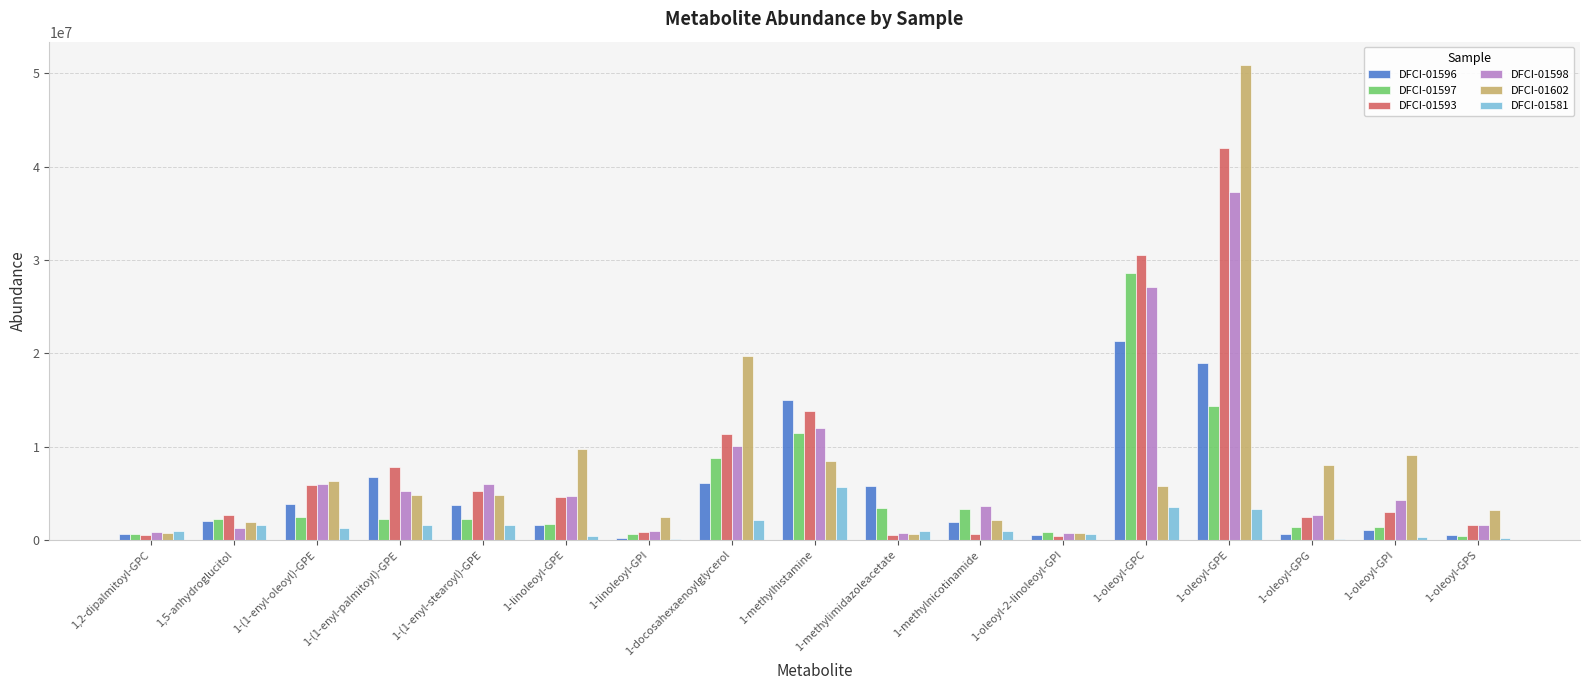

What is the sum of all DFCI-01581 values?

25243028